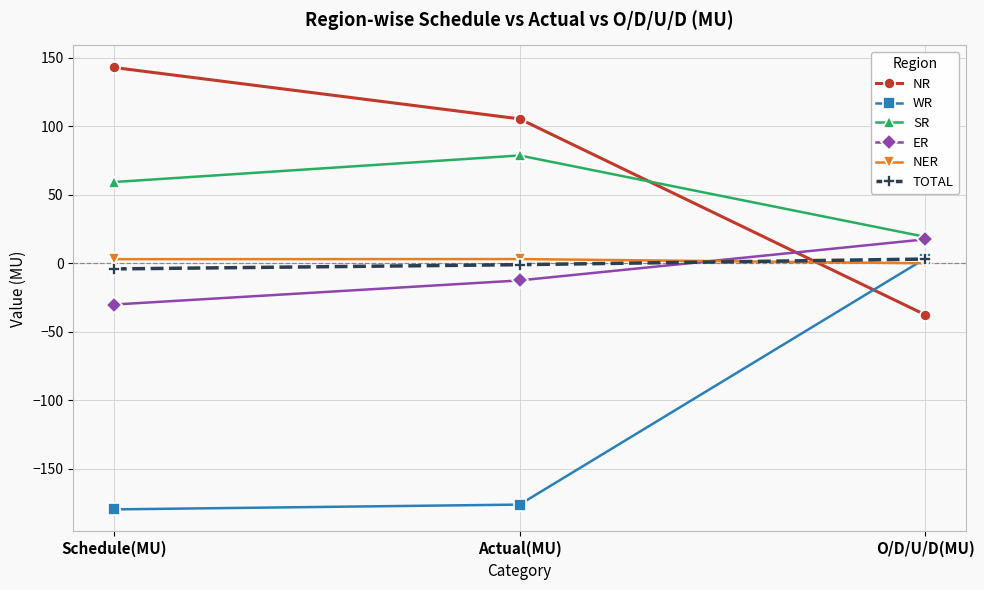

What is the approximate value of NER at Schedule(MU)?

3.1